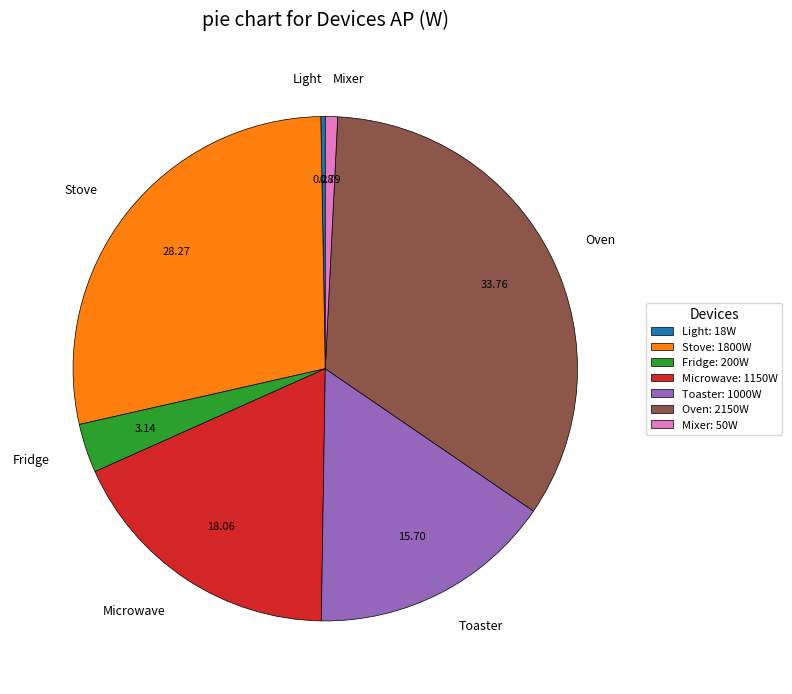

Combined, do Light and Fridge account for over 50%?

No